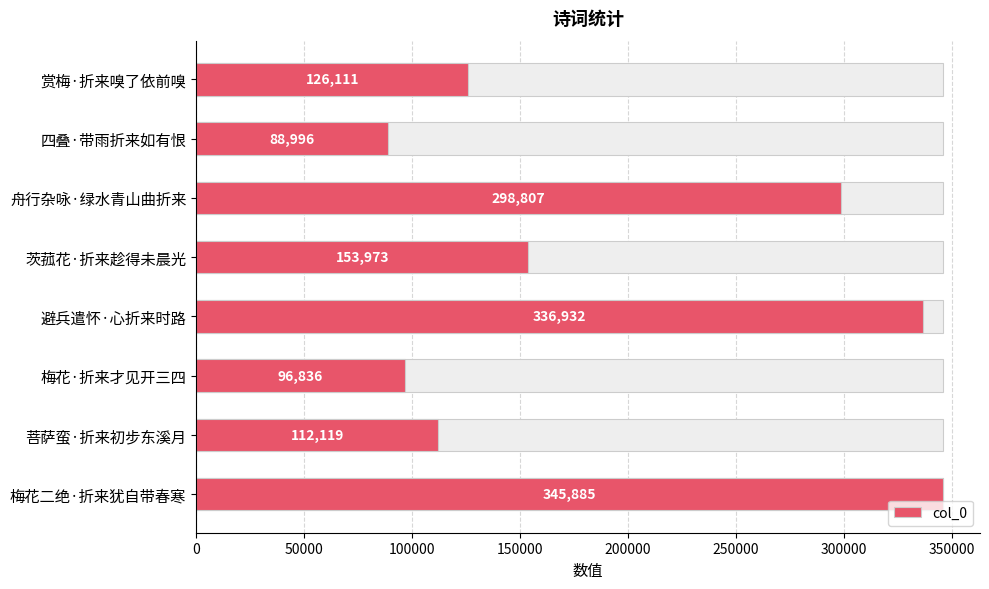

Reading left to right, what are all the values shown in this chart?

126111	88996	298807	153973	336932	96836	112119	345885